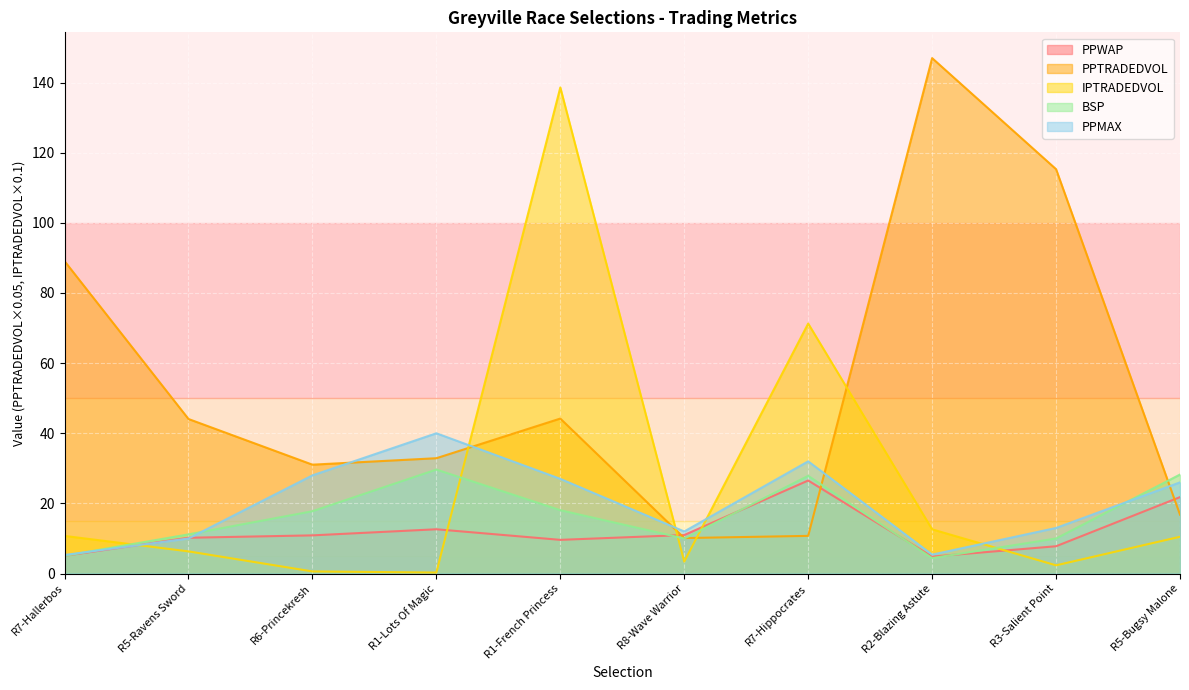

List the series in order of their peak value, lowest first.

PPWAP, BSP, PPMAX, IPTRADEDVOL, PPTRADEDVOL